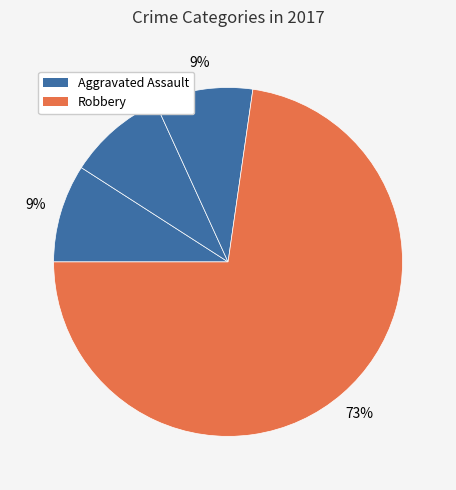

How many slices are in this pie chart?

4